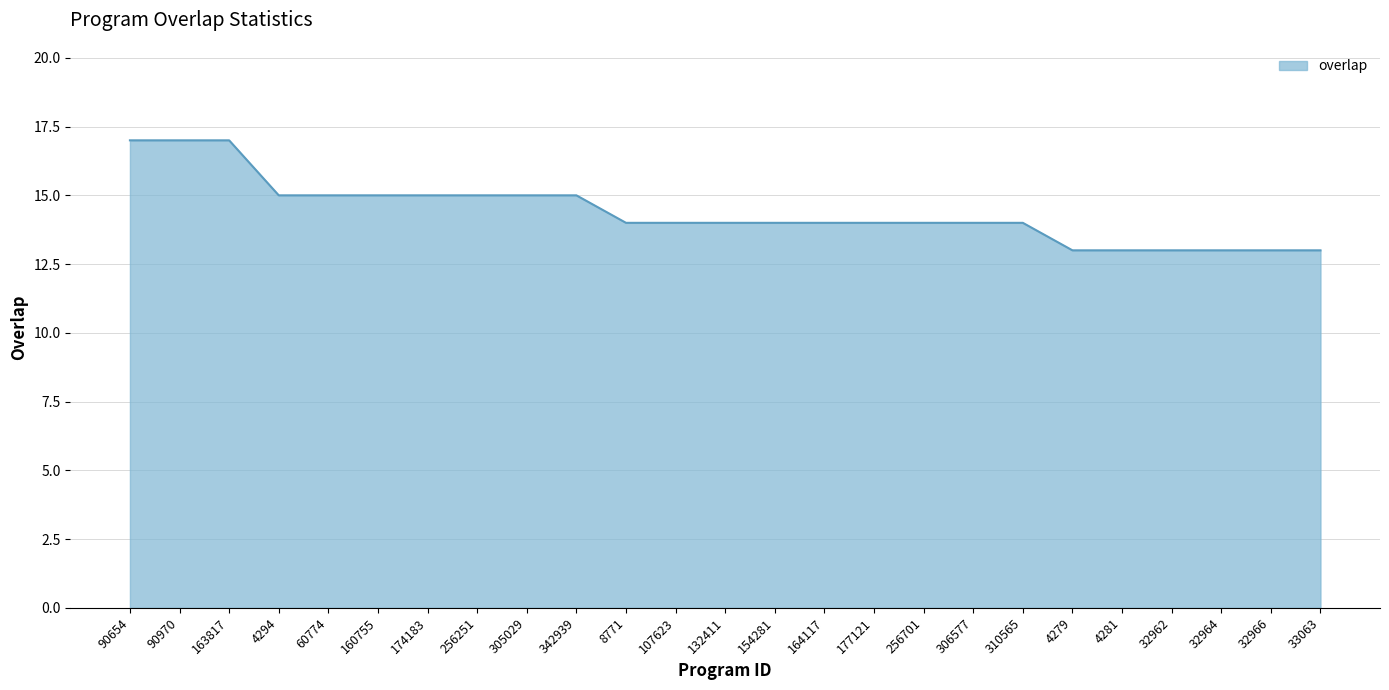

What is the change in value from 163817 to 164117?

-3